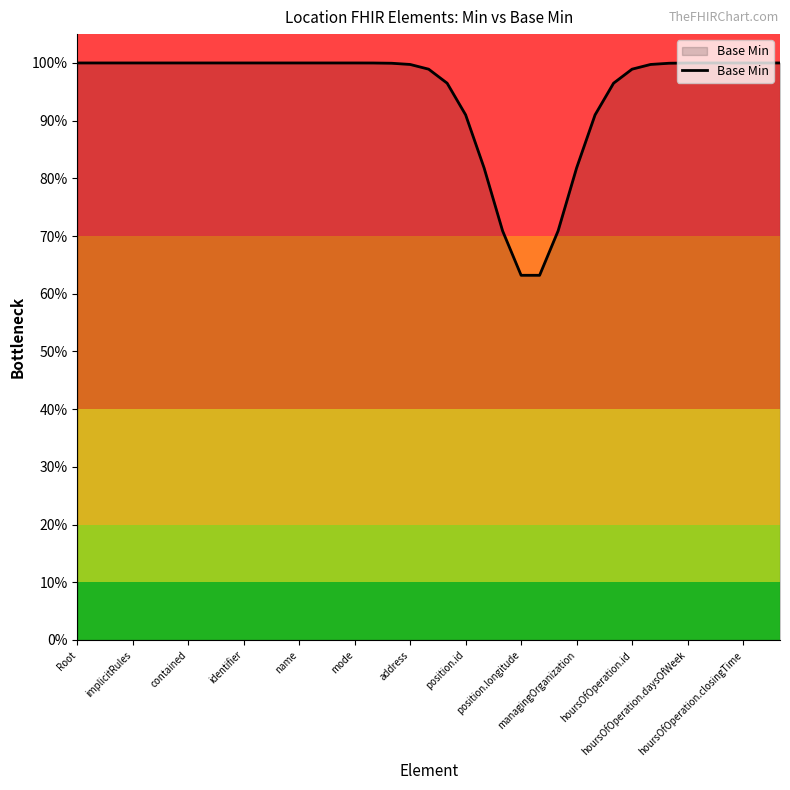

What is the average value?

0.9